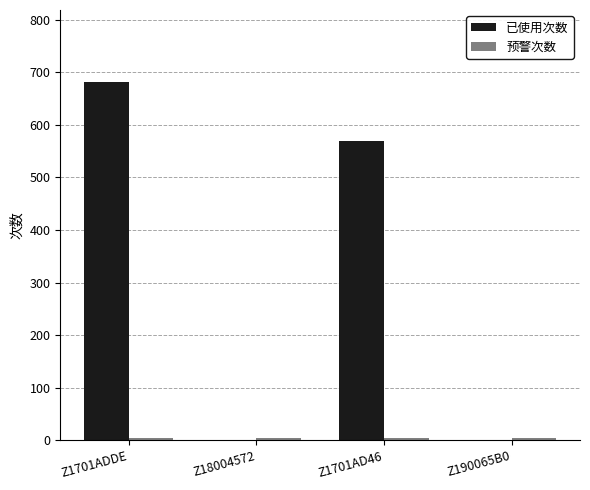

How many groups of bars are there?

4